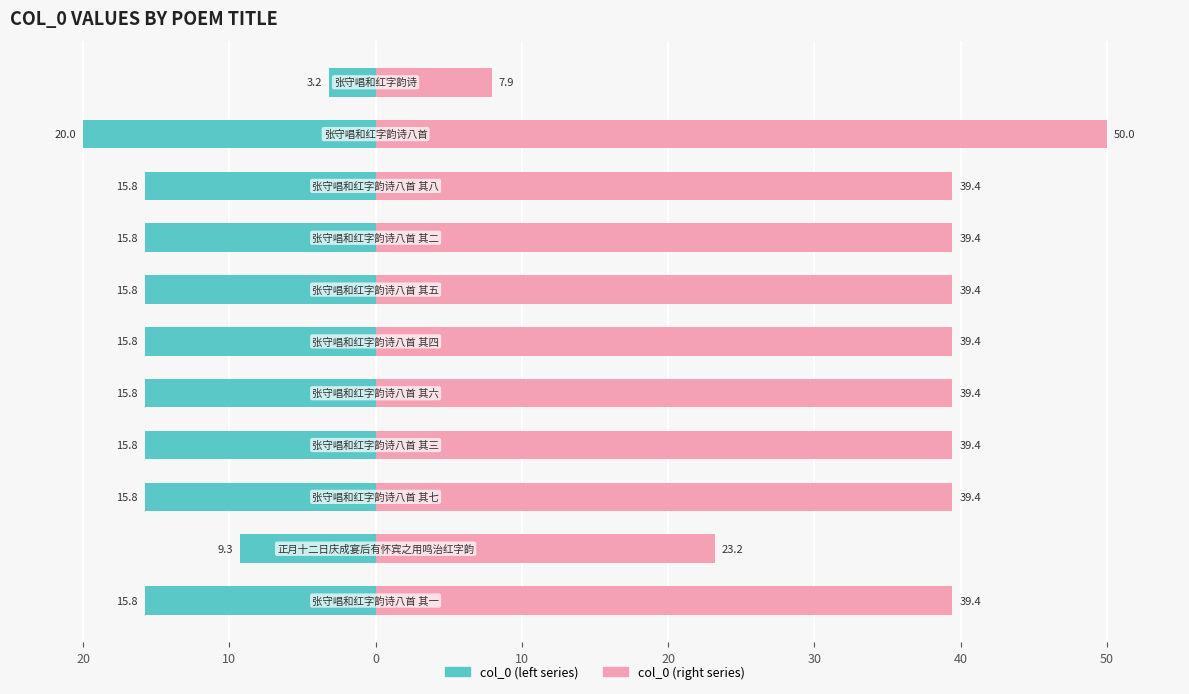

Count the number of data series in this chart.

2